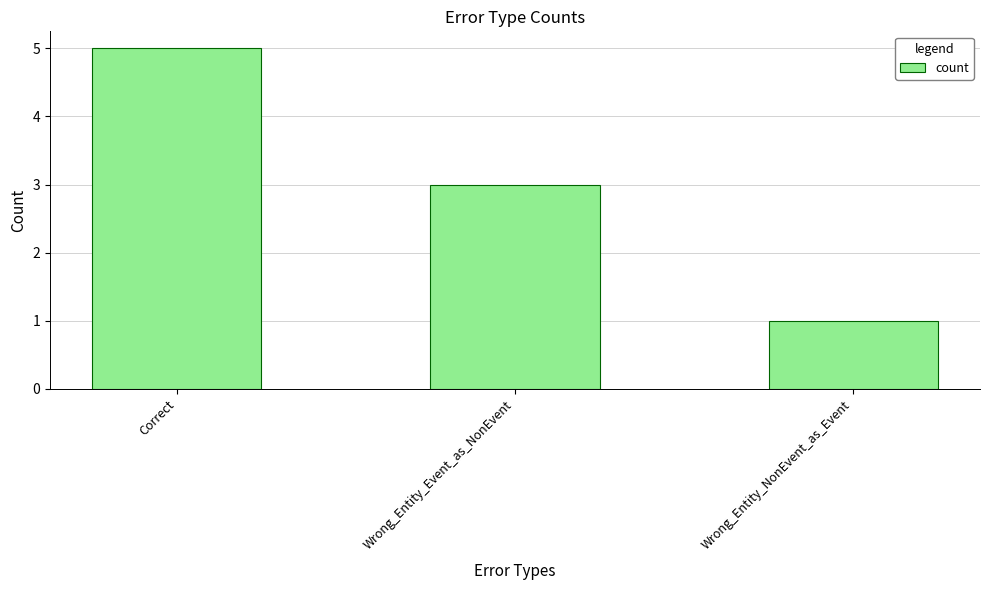

Reading left to right, transcribe all the data shown in this chart.

Correct=5	Wrong_Entity_Event_as_NonEvent=3	Wrong_Entity_NonEvent_as_Event=1